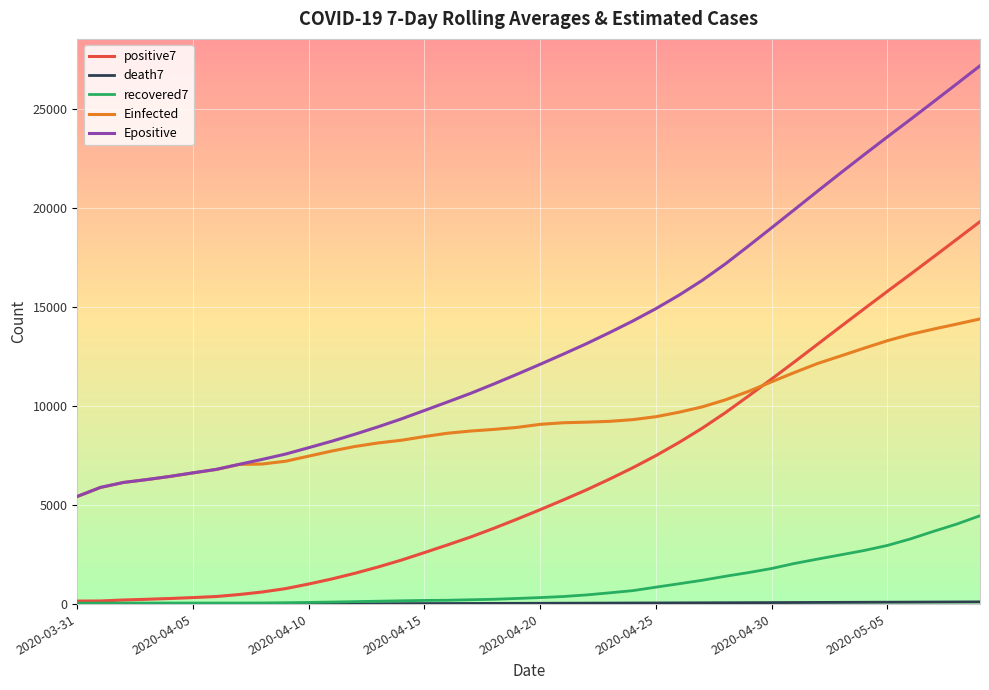

True or false: Einfected and recovered7 intersect in this chart.

False